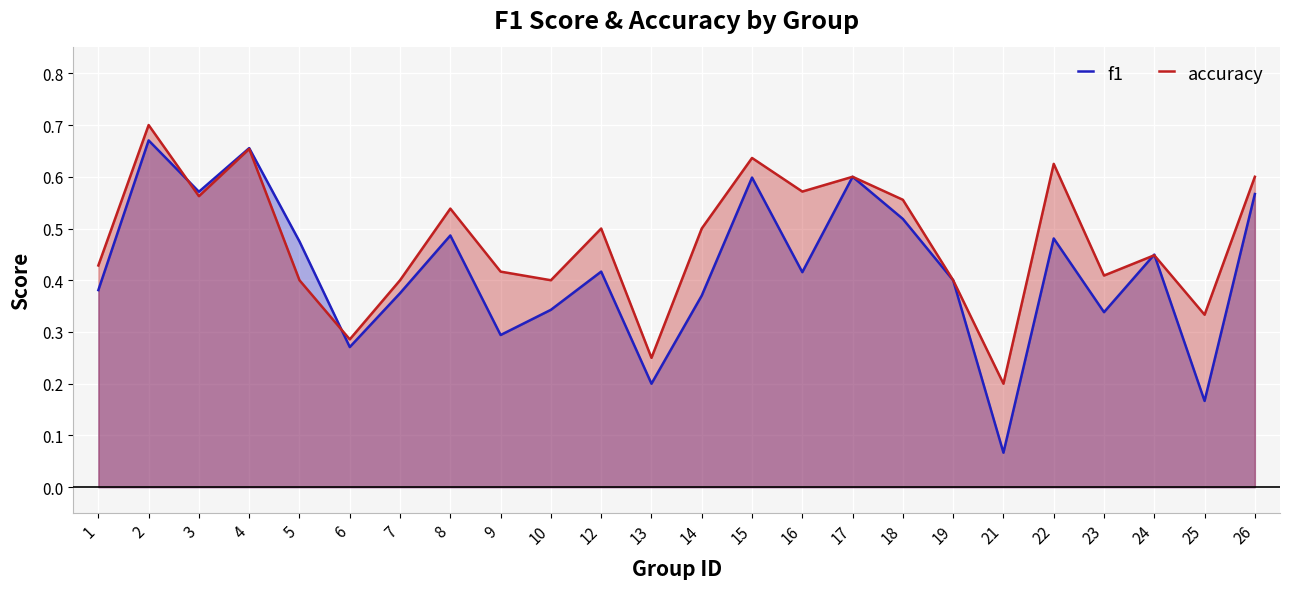

At which label does f1 reach its minimum?

21